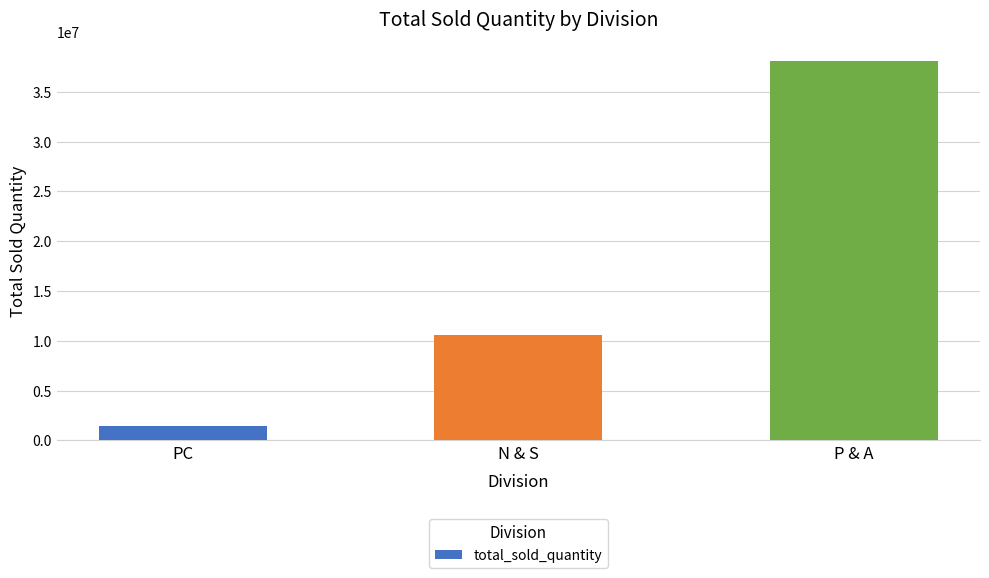

The value at PC is 1474023. True or false?

True